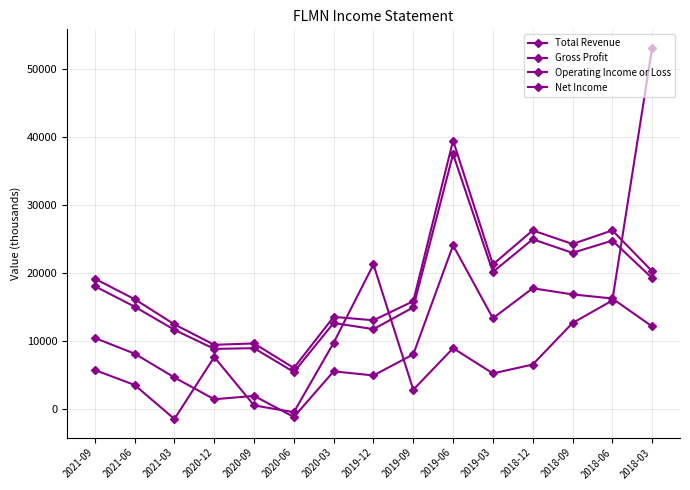

Is it true that Total Revenue equals 37625 at 2018-09?

False